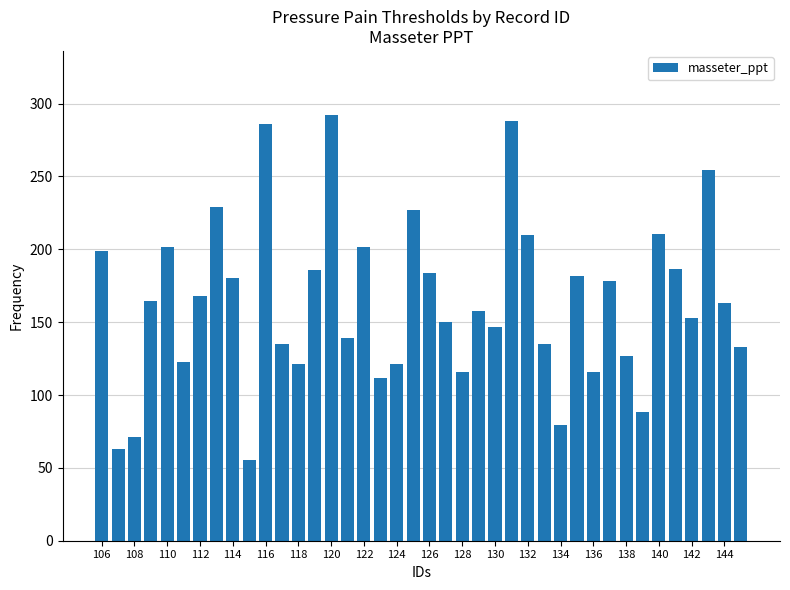

What is the smallest value displayed?

55.3